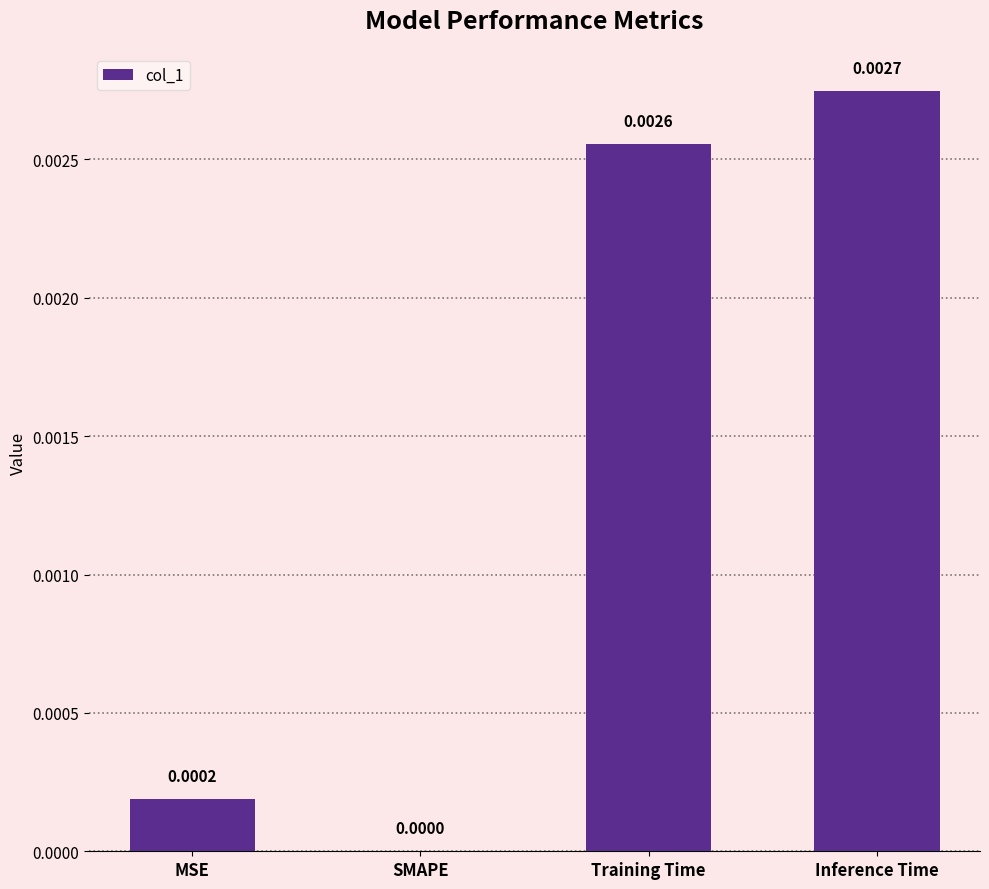

Which has a higher value, MSE or Inference Time?

Inference Time